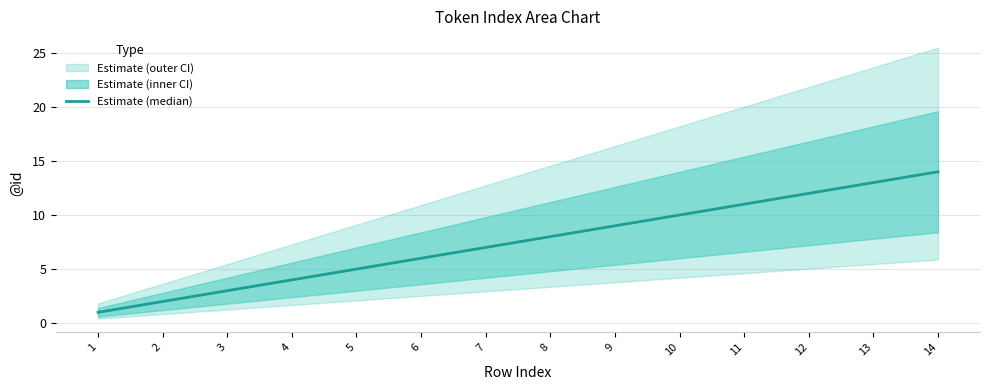

What is the change in value from 4 to 5?

+1